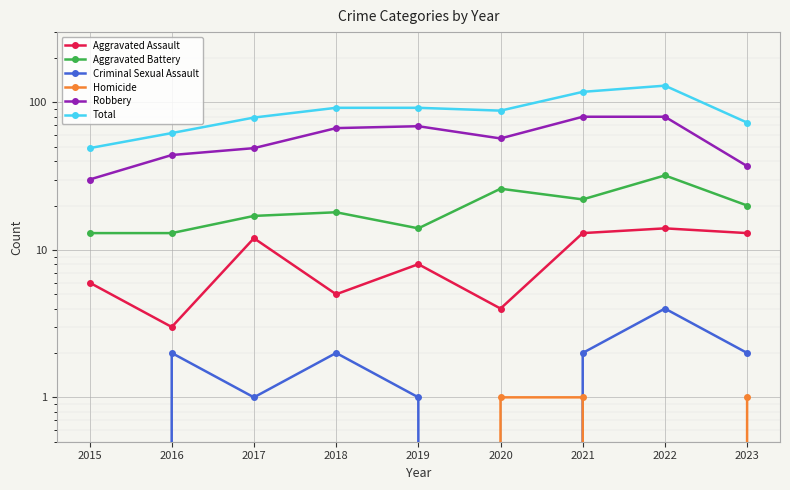

True or false: Homicide has a value of 0 at 2015.

True